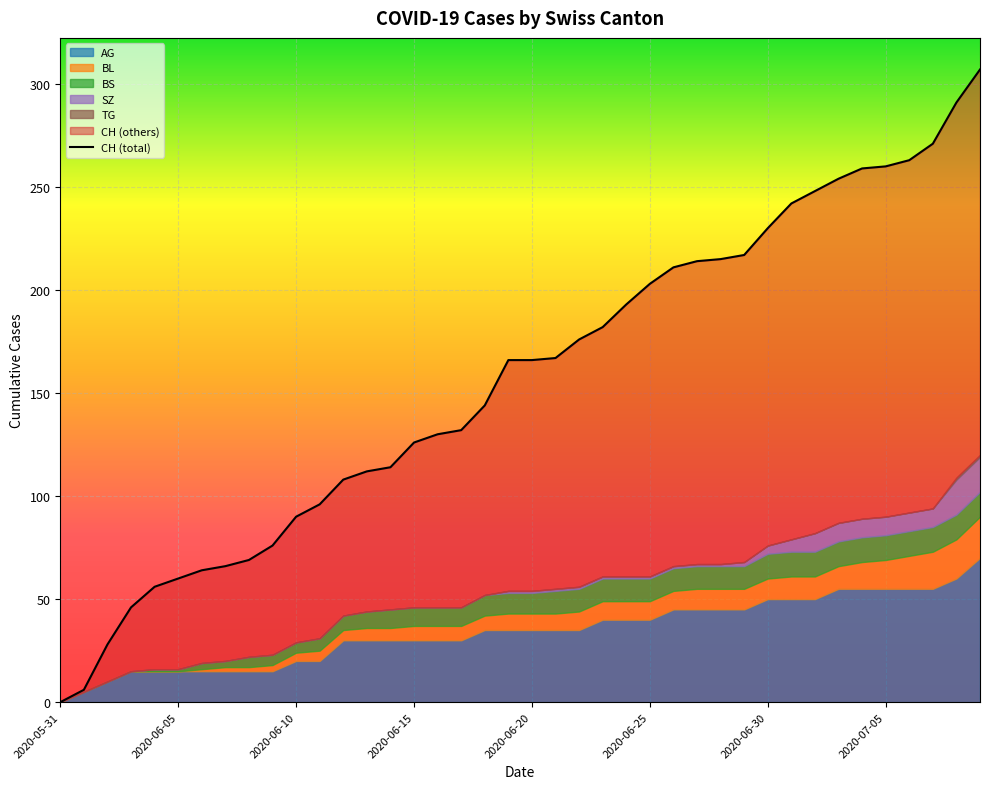

True or false: AG and SZ cross at least once.

False